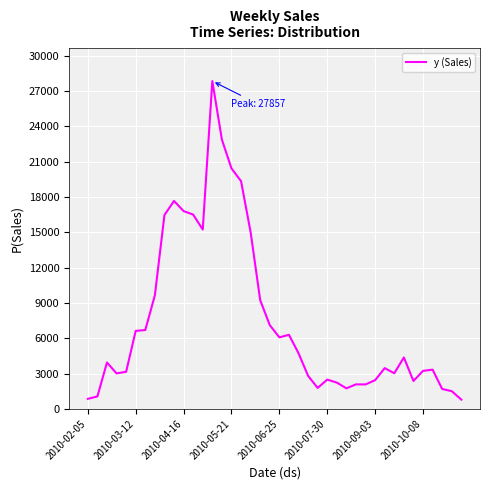

What is the difference between the maximum and minimum values?

27074.0